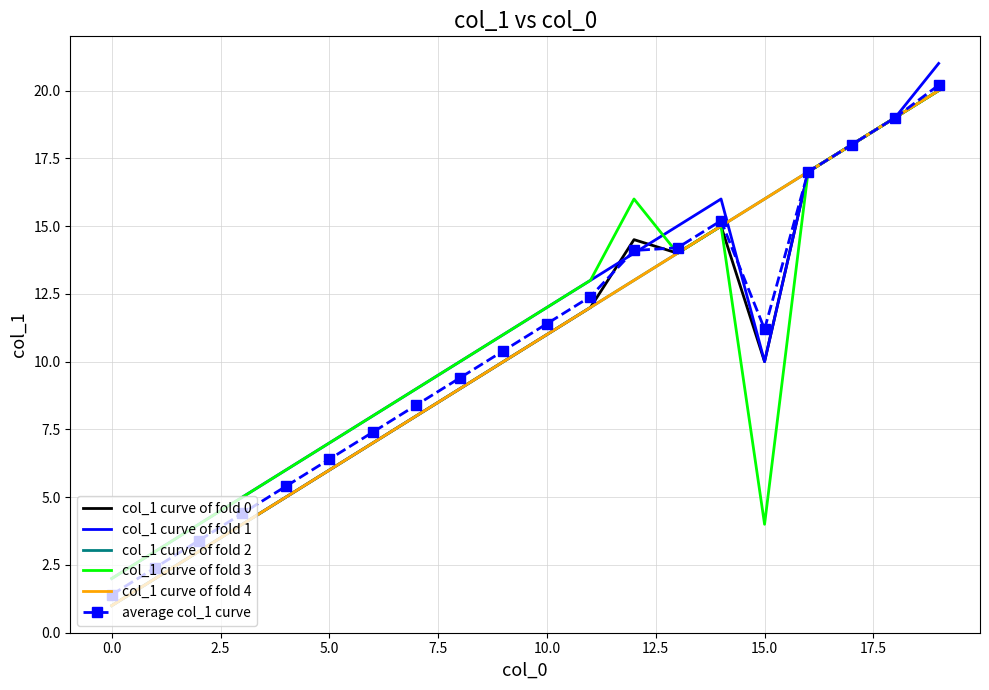

What is the difference between the maximum and minimum values in the col_1 curve of fold 3 series?

18.0